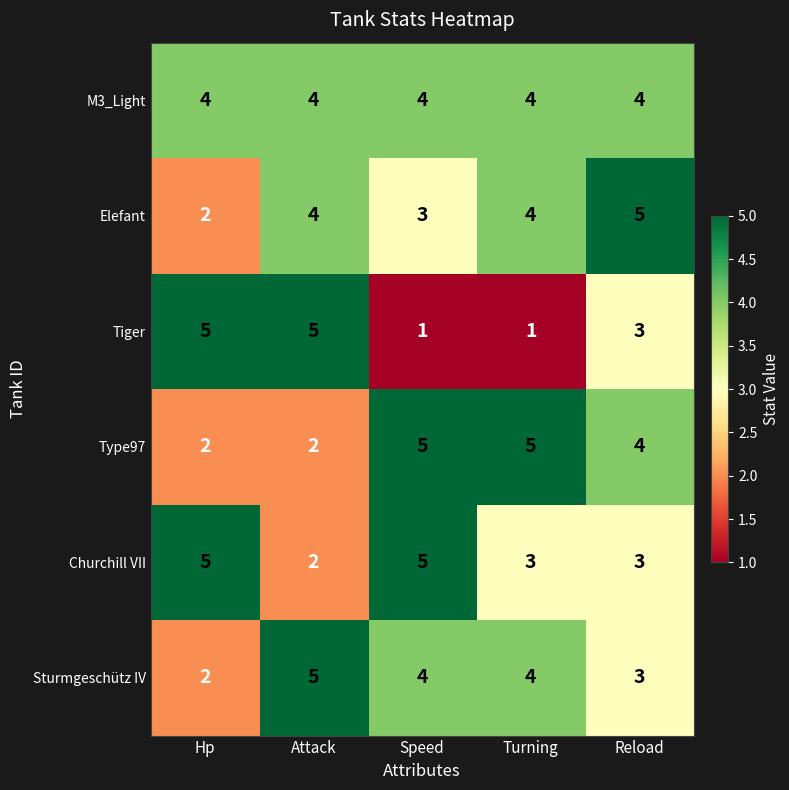

The Sturmgeschütz IV series shows 6 at Turning. True or false?

False